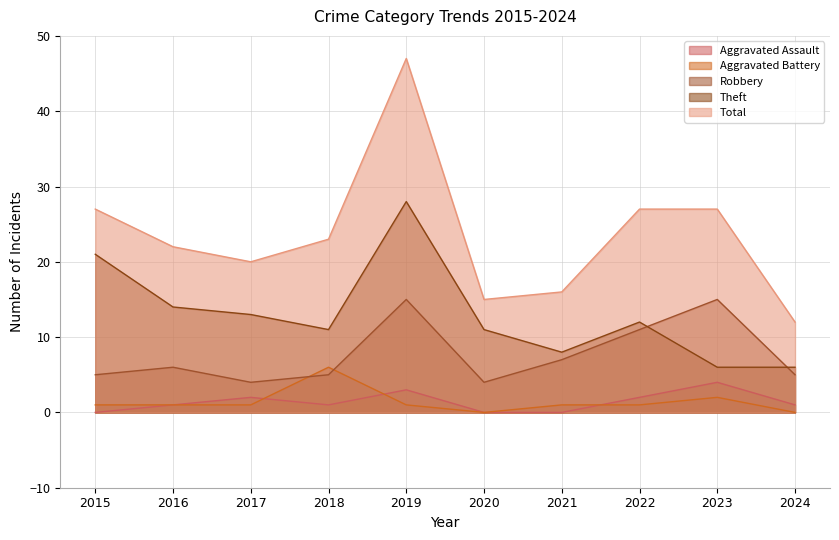

At which category is the sum across all series the highest?

2019